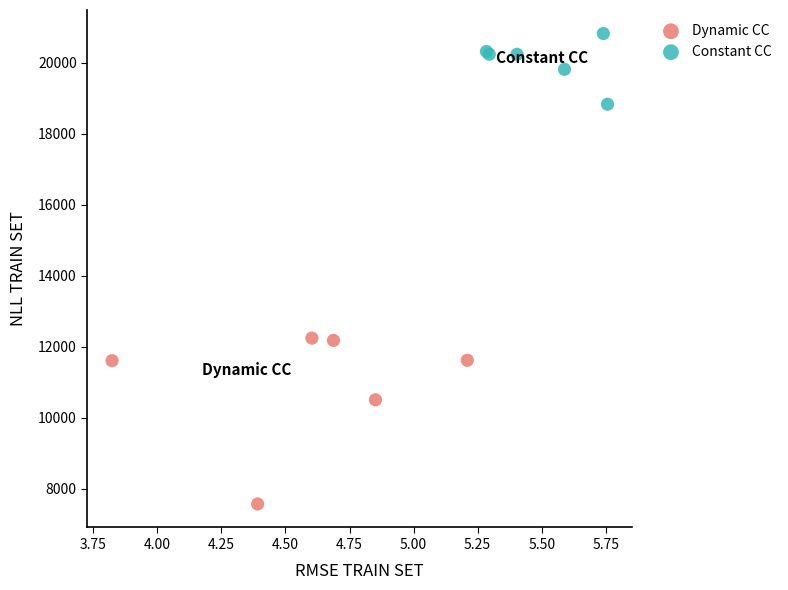

Which series reaches the maximum Y coordinate?

Constant CC